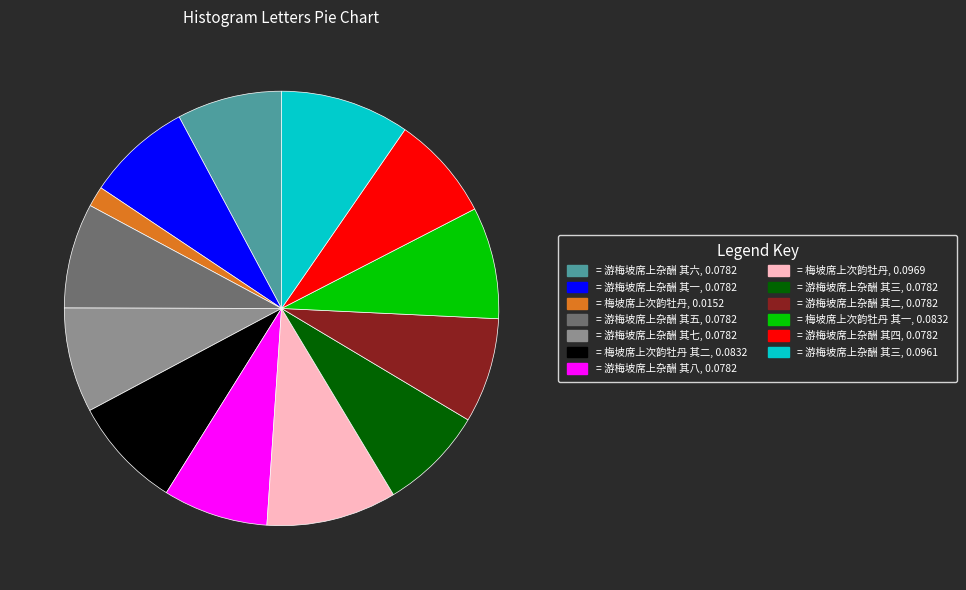

Is there any slice that represents more than half of the pie?

No